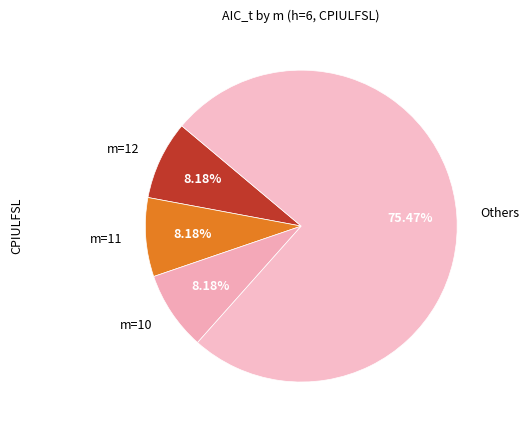

What is the largest slice in the pie chart?

Others